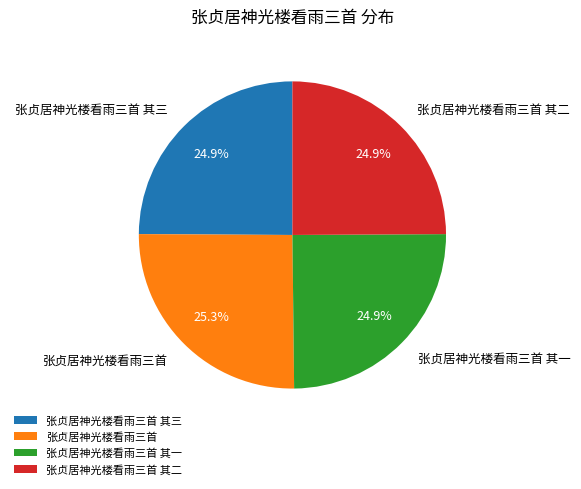

Count the number of slices in the pie.

4